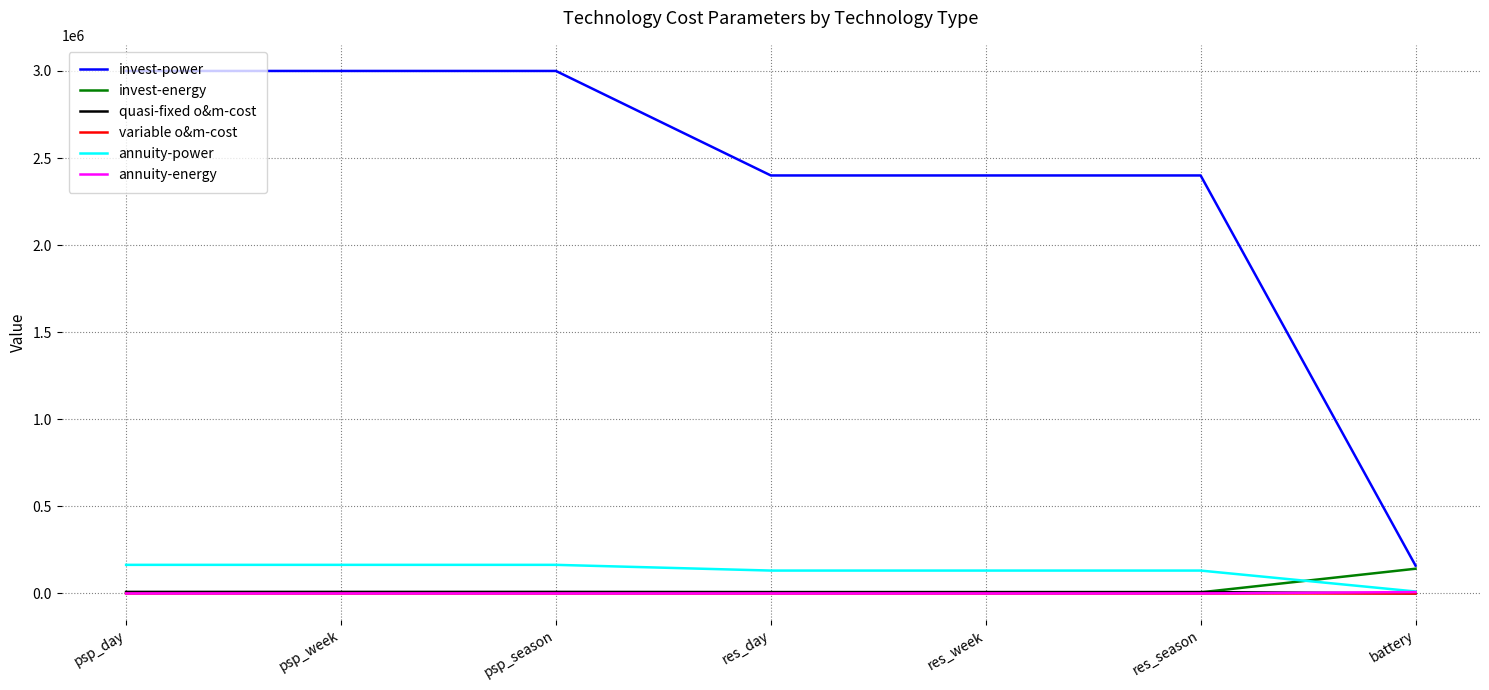

Is the value of invest-power at psp_season greater than the value of invest-energy at psp_day?

Yes